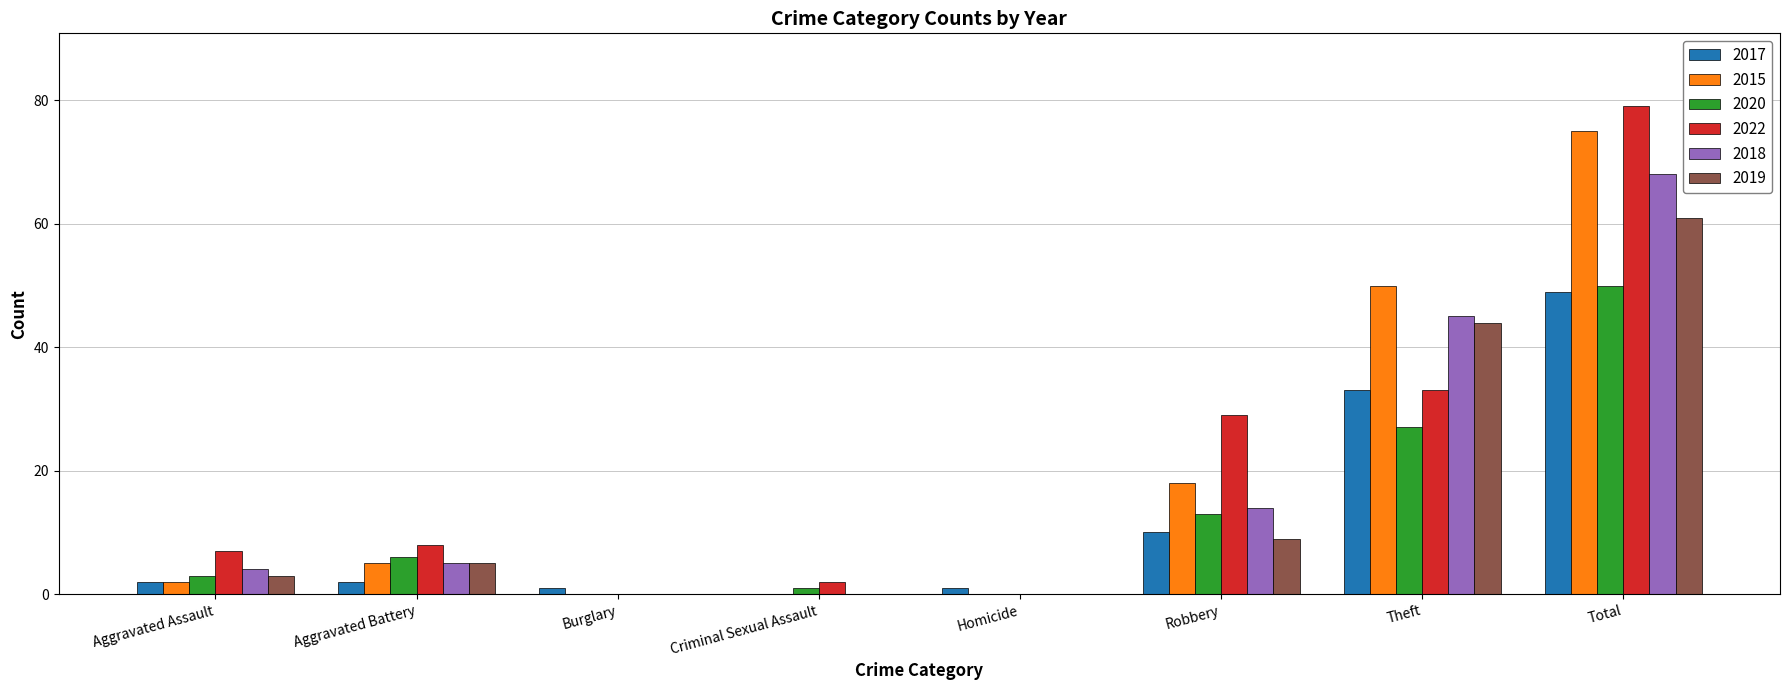

True or false: 2020 has a value of 6 at Aggravated Battery.

True